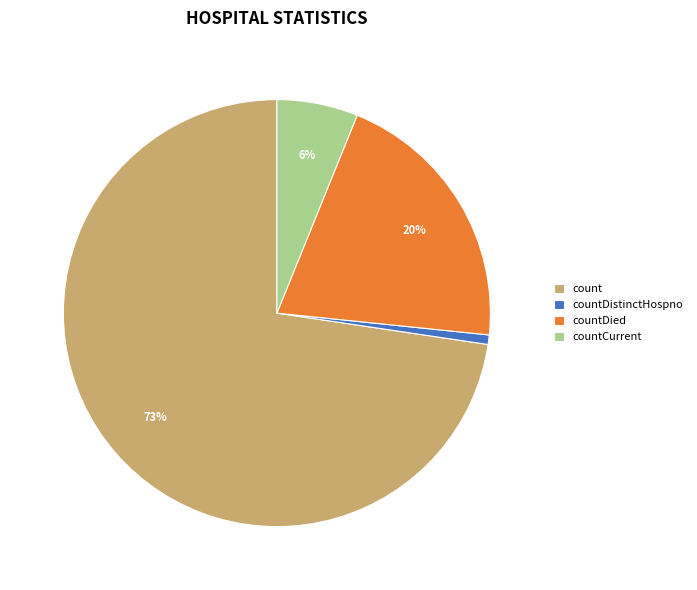

Which has a higher value, countDied or countDistinctHospno?

countDied